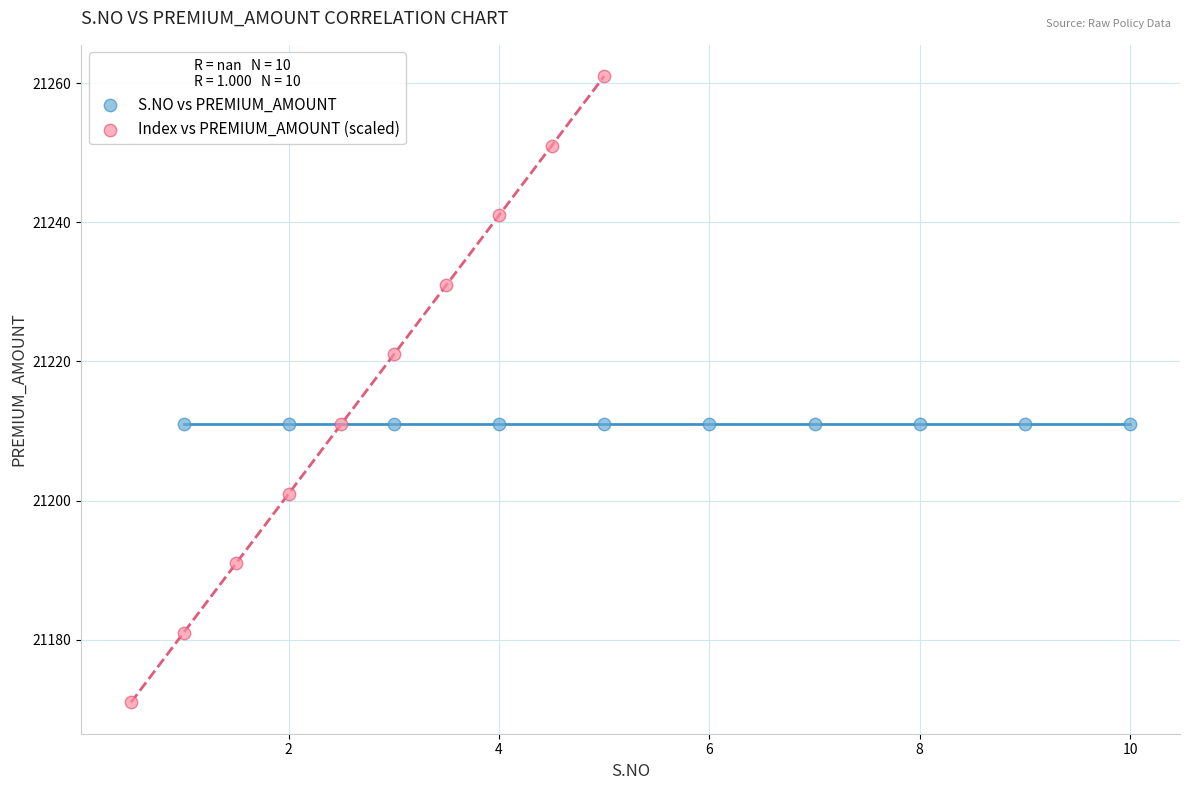

Which series reaches the minimum Y coordinate?

Index vs PREMIUM_AMOUNT (scaled)